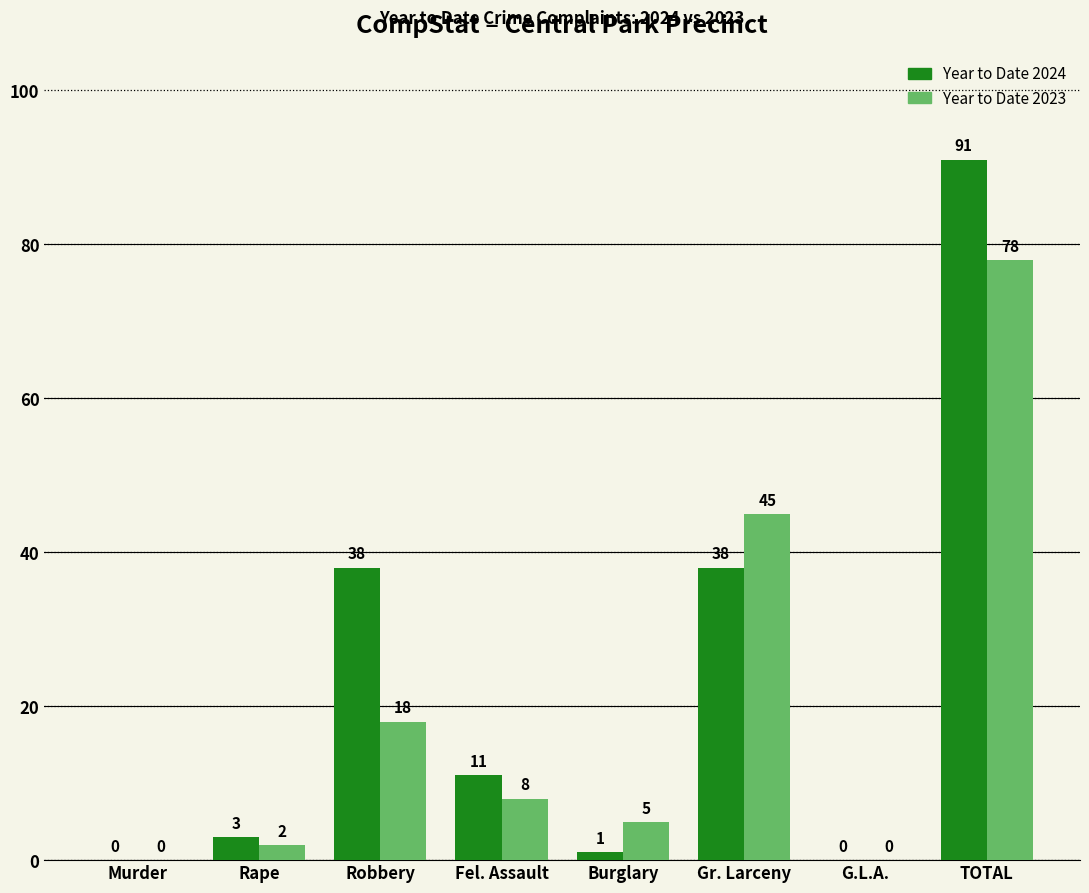

How many values in Year to Date 2024 are above zero?

6